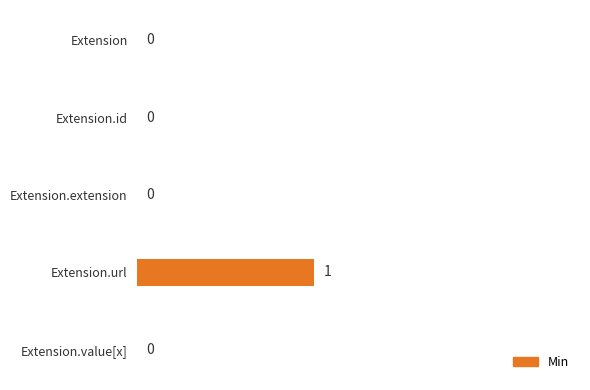

Is it true that the value at Extension.extension is 0?

True